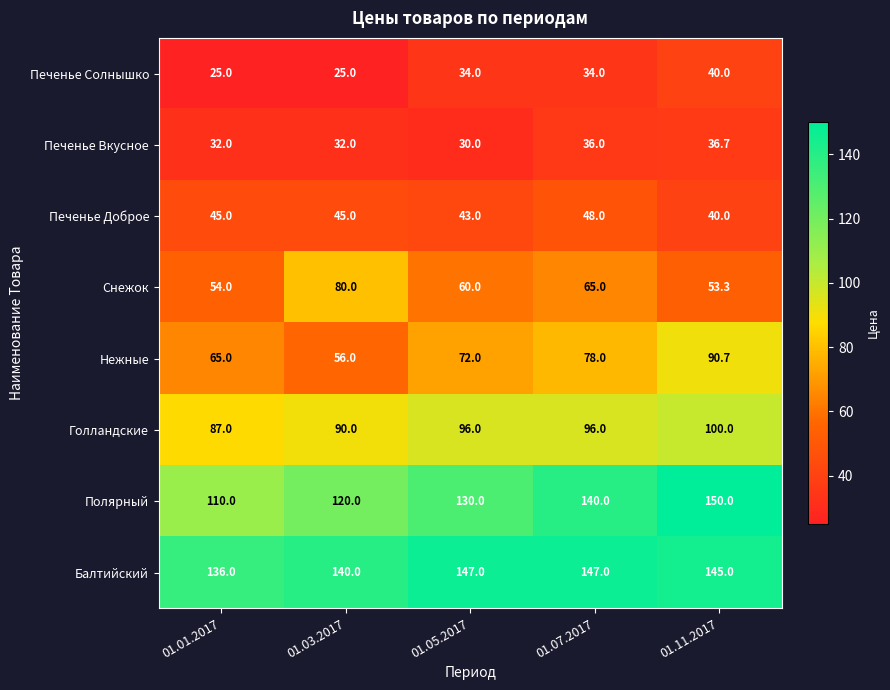

Is it true that Балтийский equals 90.5 at 01.01.2017?

False